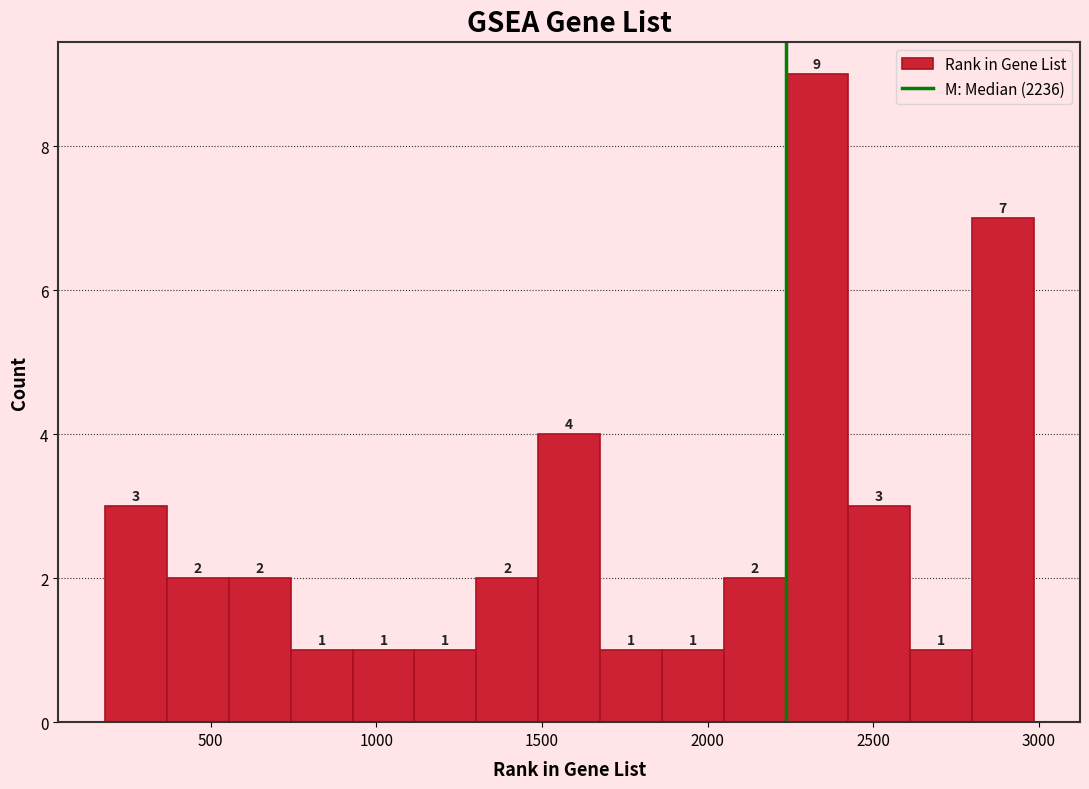

Around what value on the x-axis is the tallest bar? Give the approximate position of its centre, as read against the axis.

2350